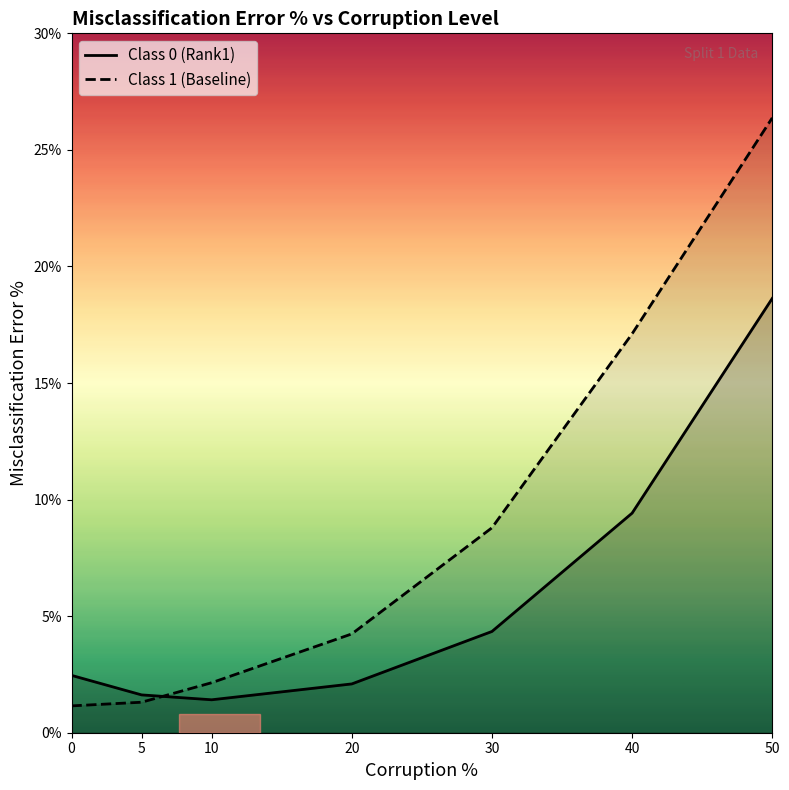

The value of Class 1 (Baseline) at 0 is 0.4. True or false?

False